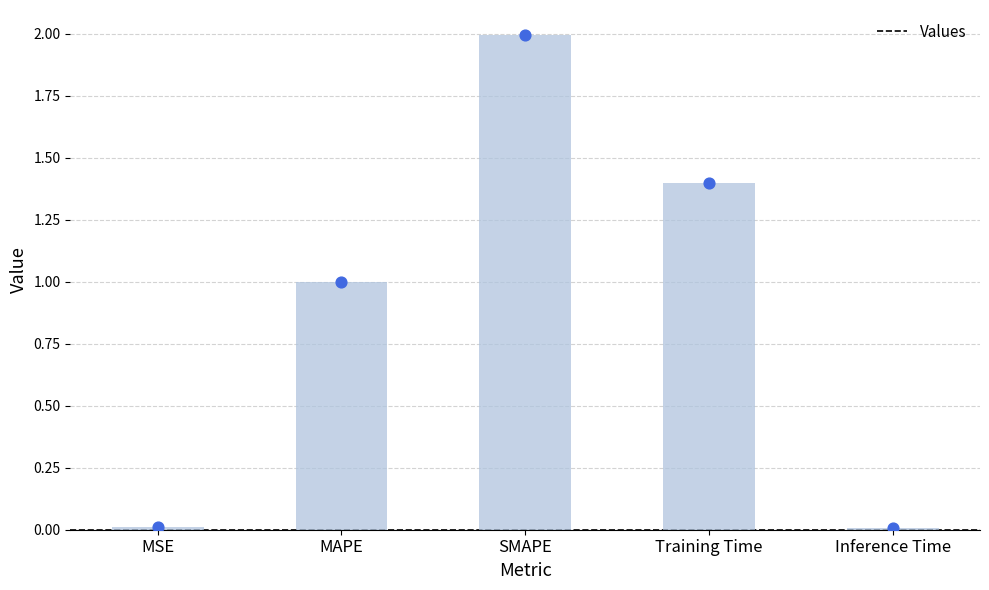

Between MAPE and MSE, which is larger?

MAPE